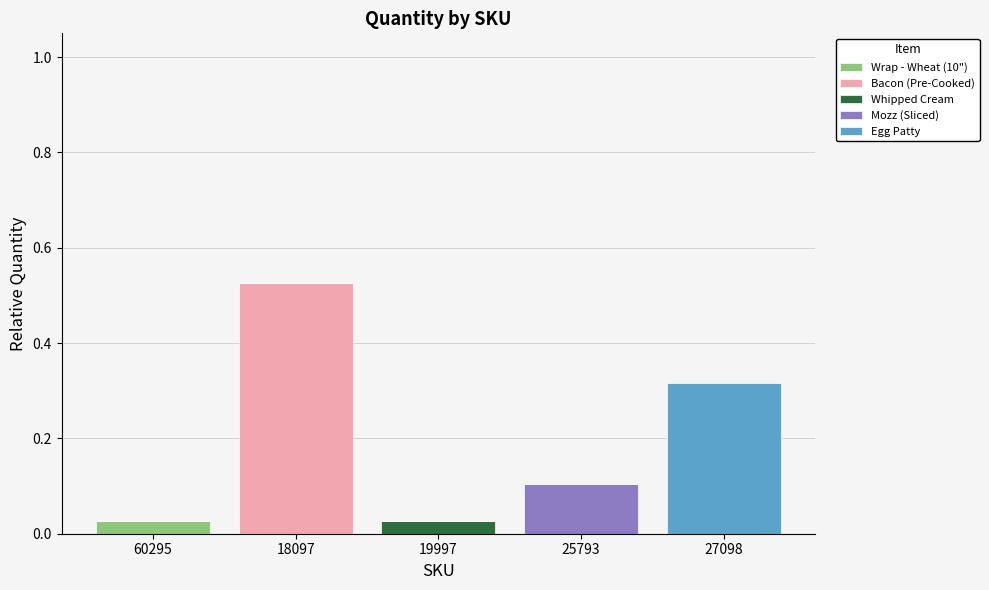

At which label does Wrap - Wheat (10") reach its peak?

60295